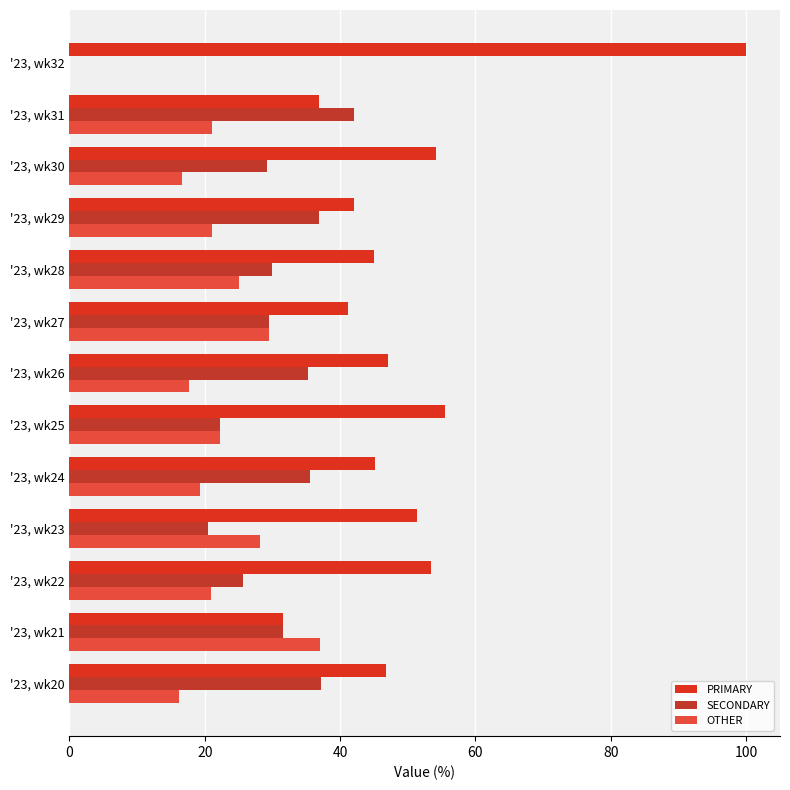

How many categories are shown in the chart?

13